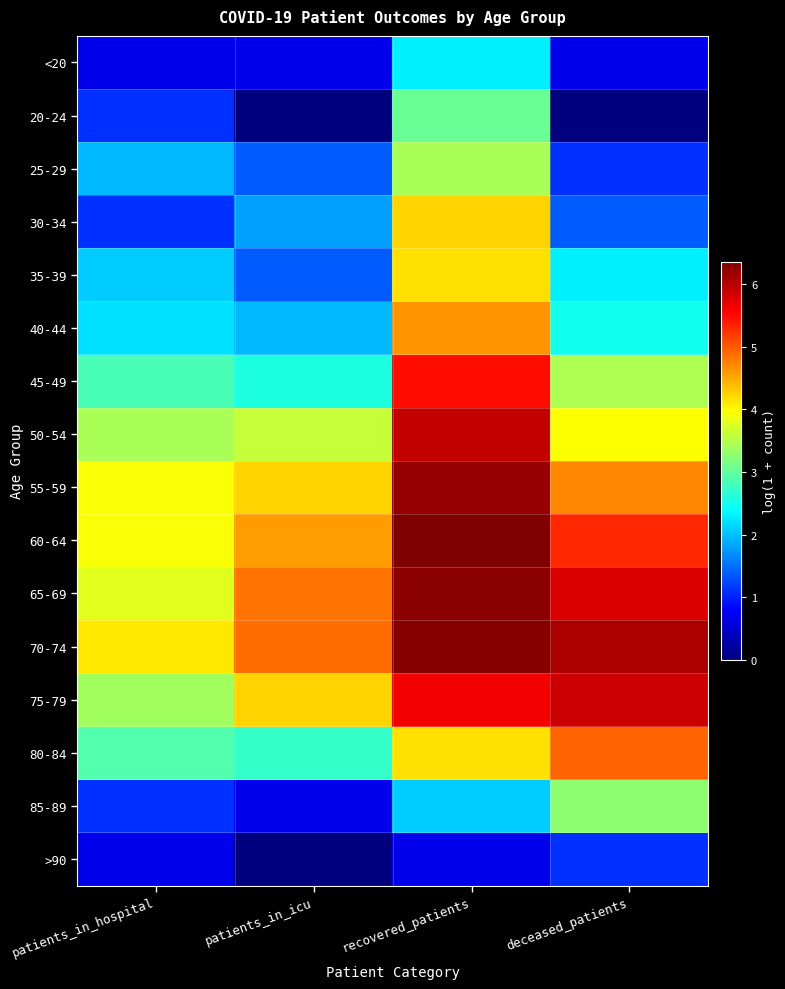

Rank the series at recovered_patients from highest to lowest value.

60-64, 70-74, 65-69, 55-59, 50-54, 75-79, 45-49, 40-44, 30-34, 35-39, 80-84, 25-29, 20-24, <20, 85-89, >90